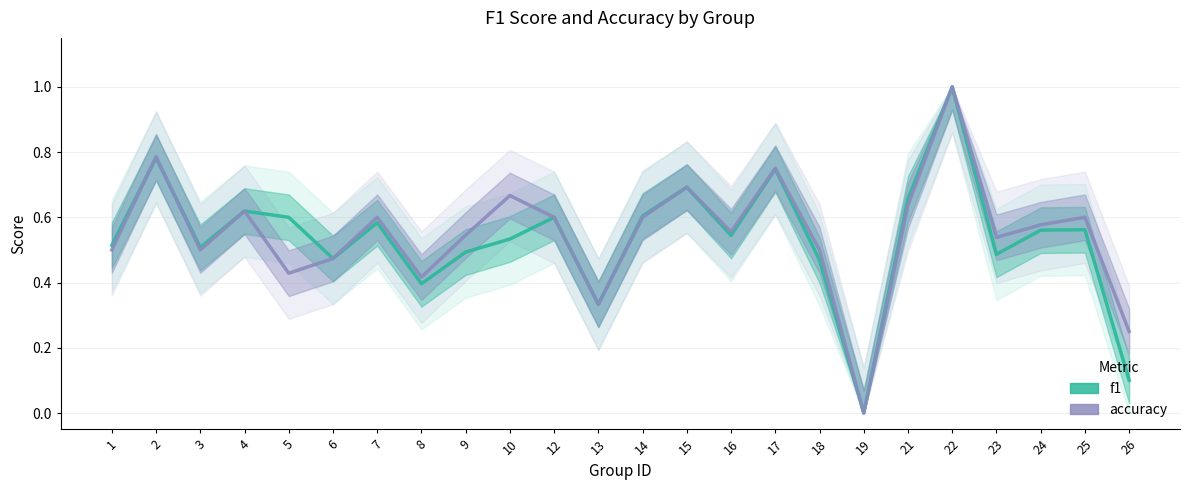

What is the difference between the maximum and second lowest values in the accuracy series?

0.8